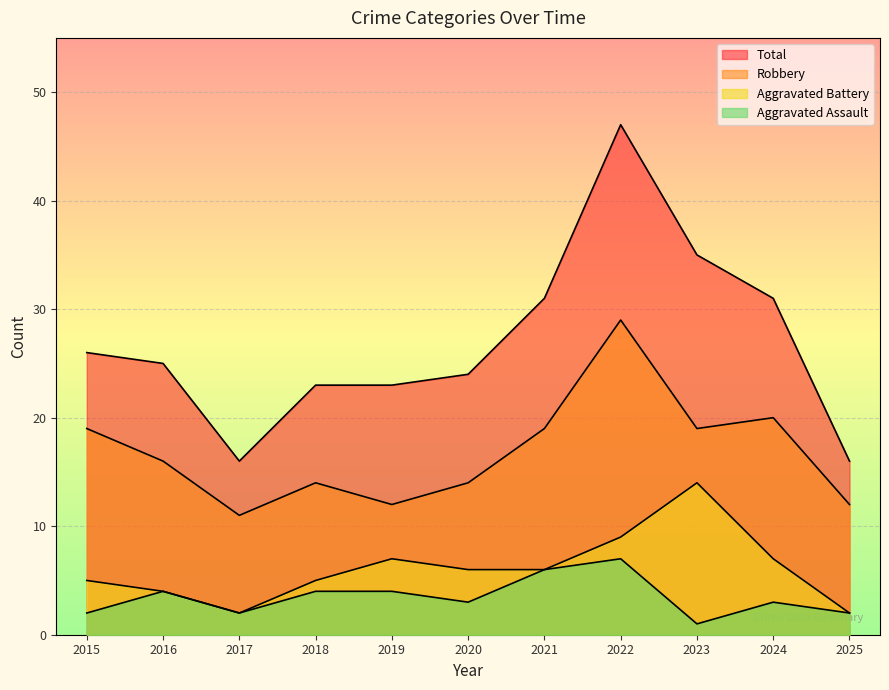

What is the maximum value shown in the chart?

47